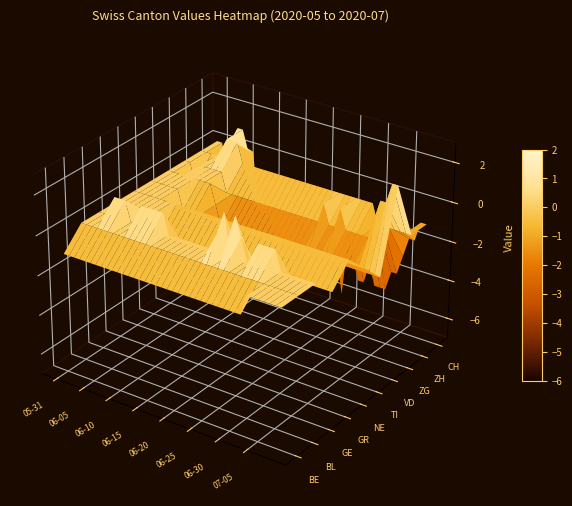

Count the GE values in the range 0 to 1.

38